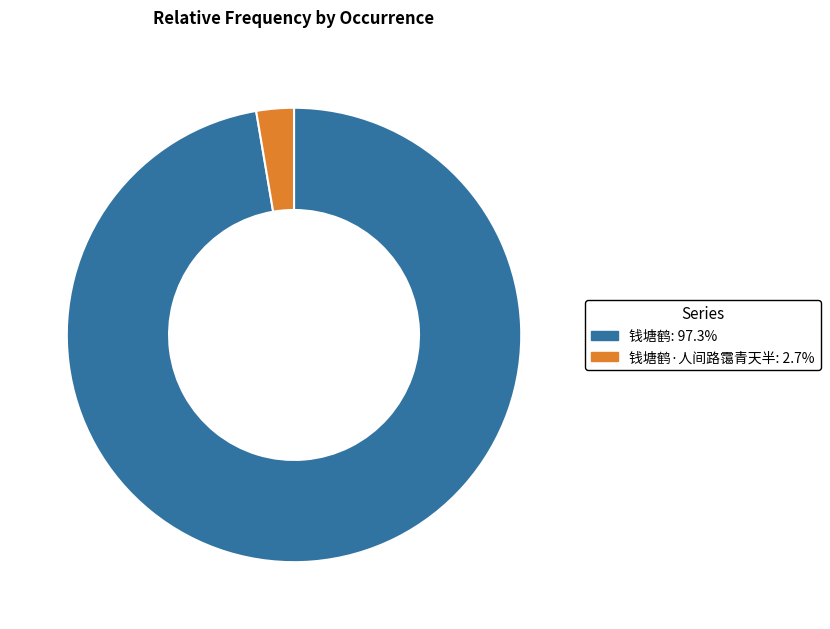

How many segments does this pie chart have?

2